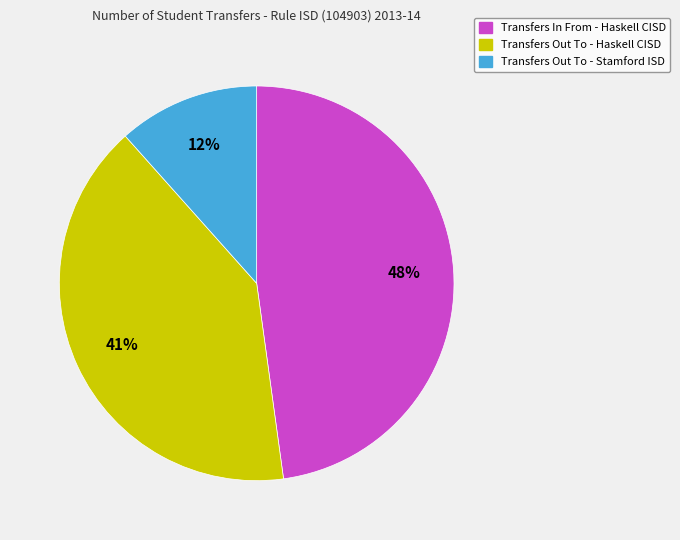

To the nearest percent, what portion does Transfers Out To - Haskell CISD represent?

41%